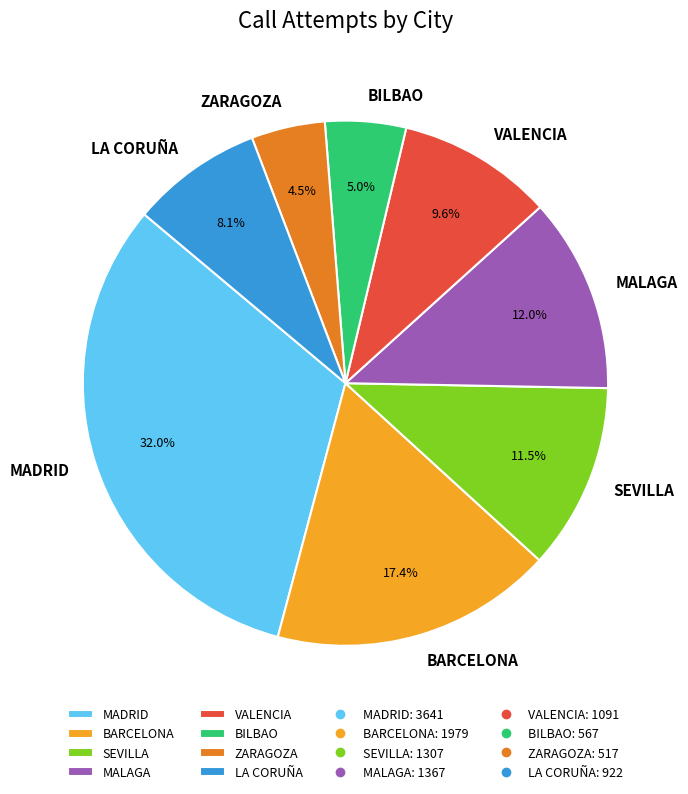

Which slice is the largest?

MADRID